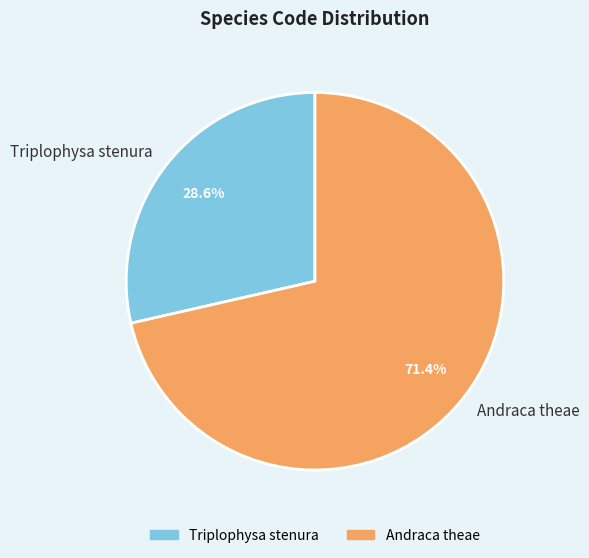

To the nearest percent, what portion does Andraca theae represent?

71%